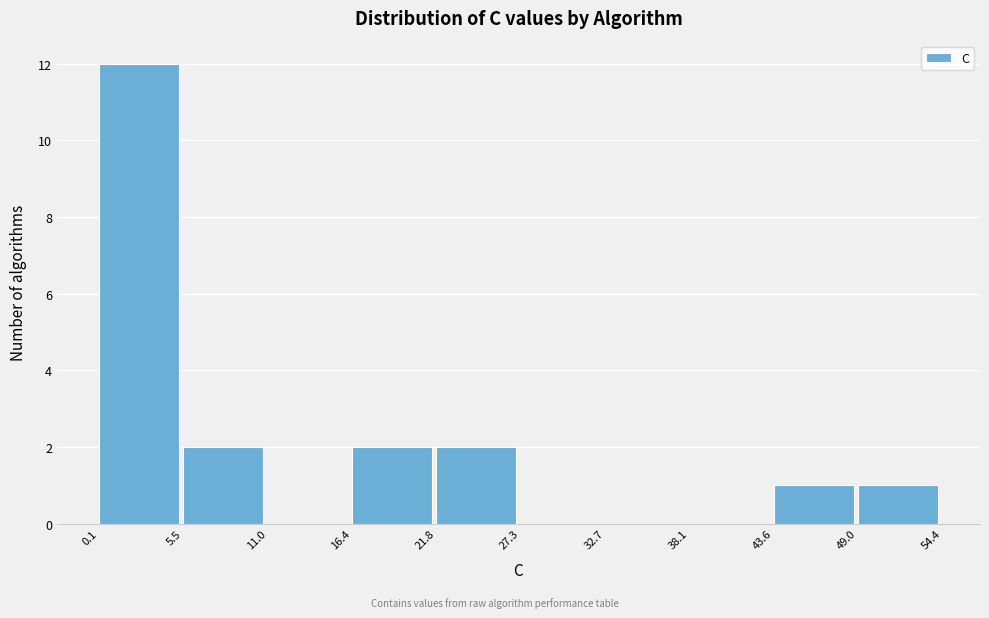

Reading left to right, transcribe this chart: for each bar, give the range it covers on the x-axis and its height. The values are not printed on the chart, so give them approximately, as read against the axis.

0.1 to 5.5: 12
5.5 to 11.0: 2
11.0 to 16.4: 0
16.4 to 21.8: 2
21.8 to 27.3: 2
27.3 to 32.7: 0
32.7 to 38.1: 0
38.1 to 43.6: 0
43.6 to 49.0: 1
49.0 to 54.4: 1